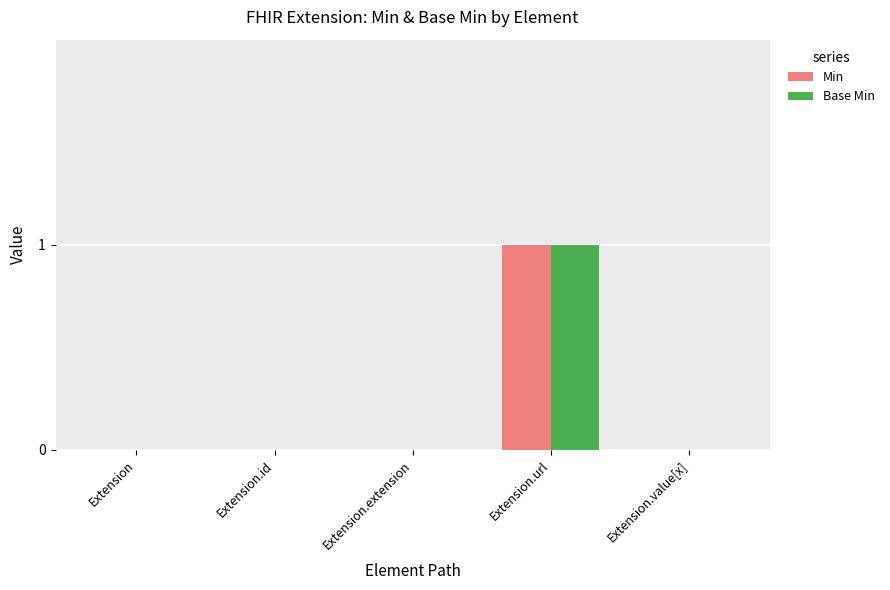

Is the value of Base Min at Extension.value[x] greater than the value of Min at Extension.url?

No